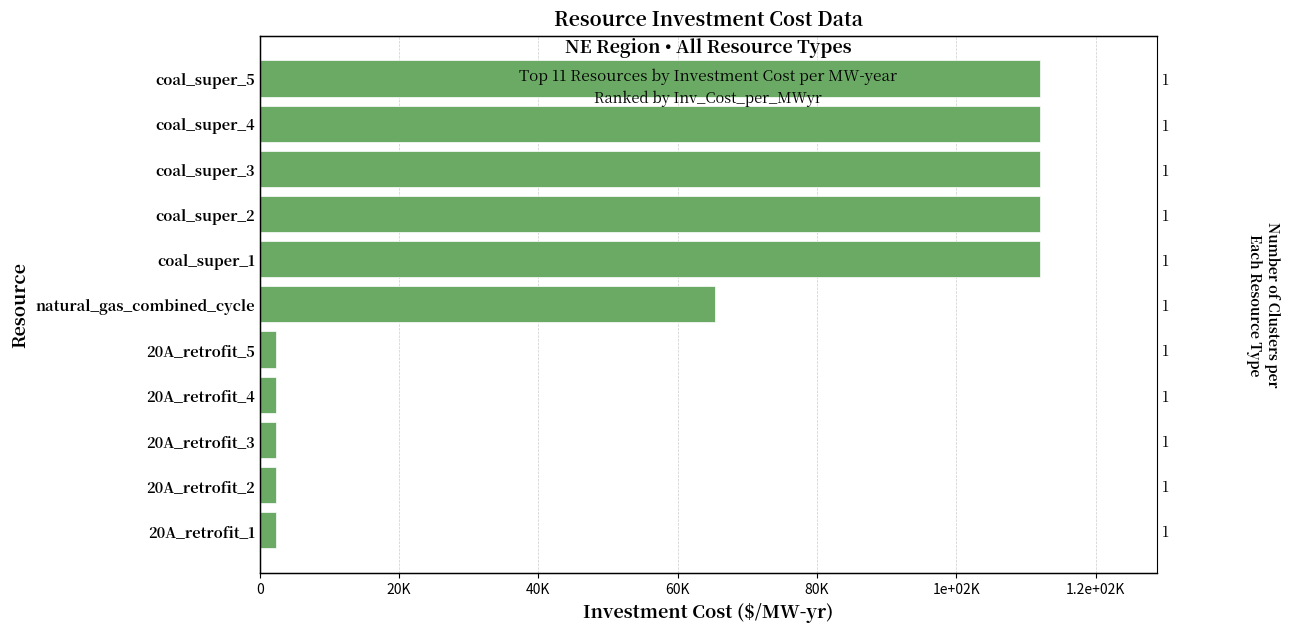

What position from the left is coal_super_3?

9